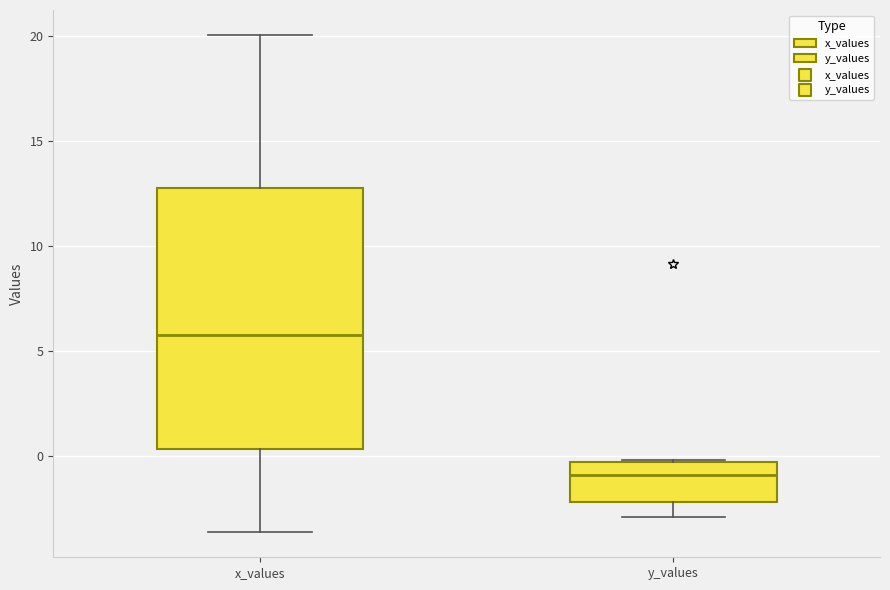

Reading left to right, transcribe this box plot: for each box, give where its median line is, the range the box spans, and where its two whiskers end, as read against the y-axis. The values are not printed on the chart, so give them approximately, as read against the axis.

x_values: median 6.0, box 0.5 to 13.0, whiskers -3.5 to 20.0
y_values: median -1.0, box -2.0 to -0.5, whiskers -3.0 to 0.0